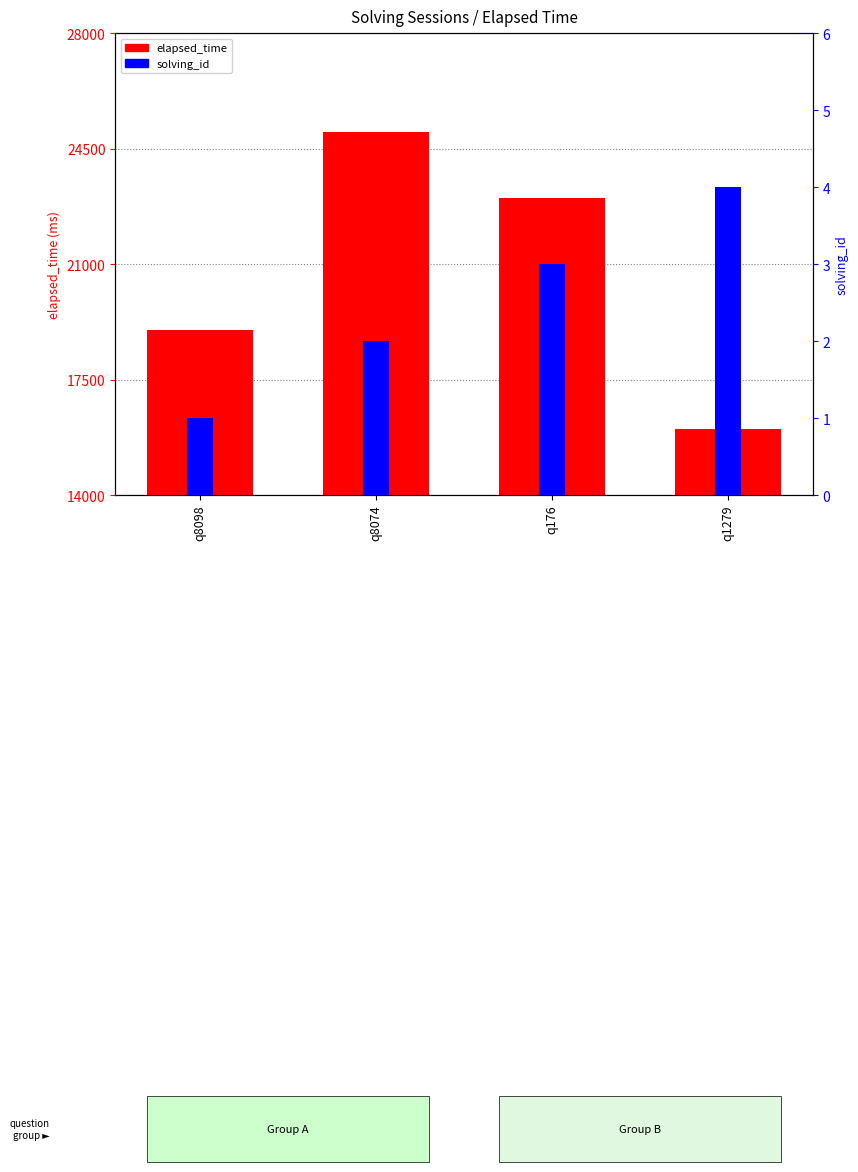

What is the label of the 1st bar from the right?

q1279